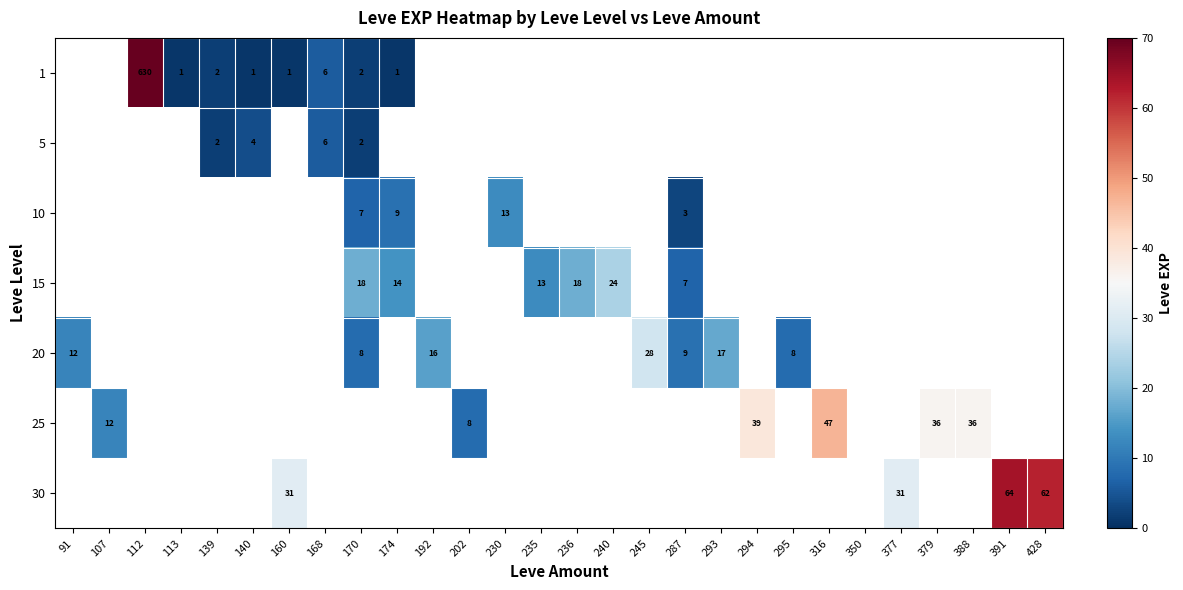

Which label corresponds to the smallest value in the chart?

113